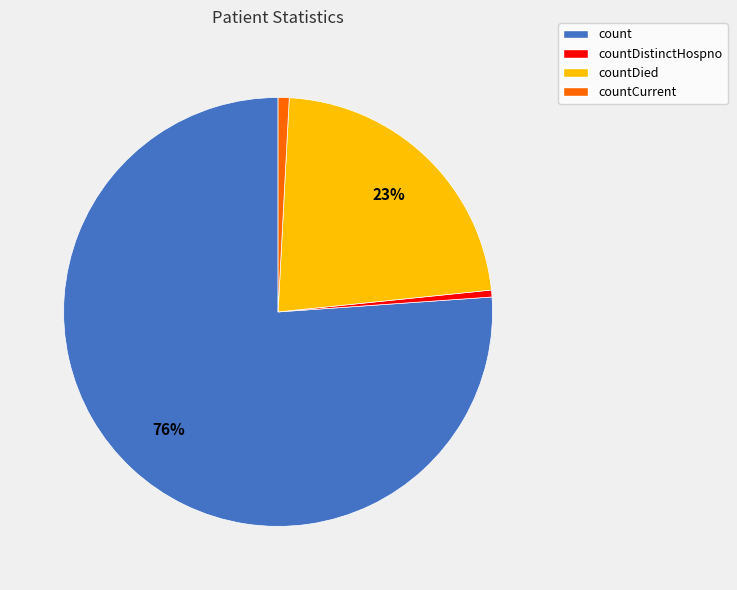

To the nearest percent, what is the average slice percentage?

25%